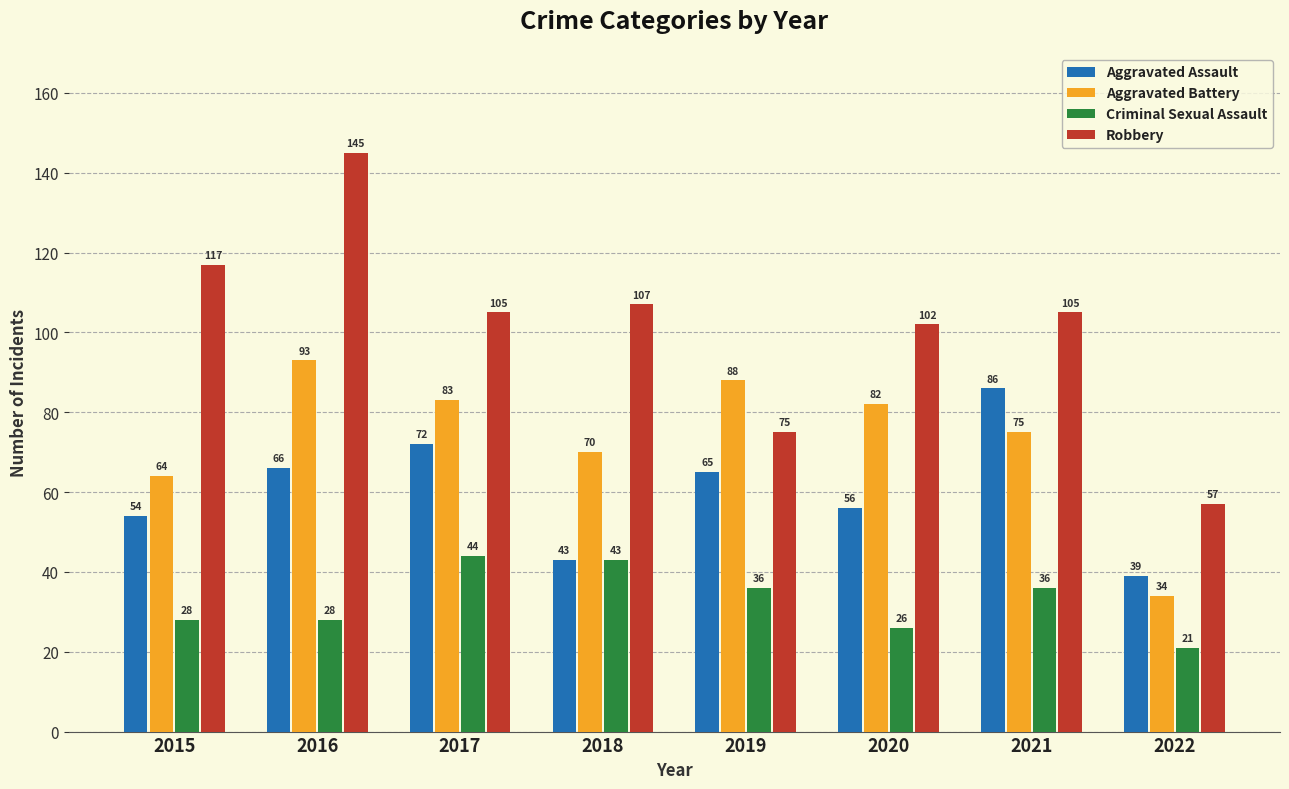

Which series has the largest range (max minus min)?

Robbery